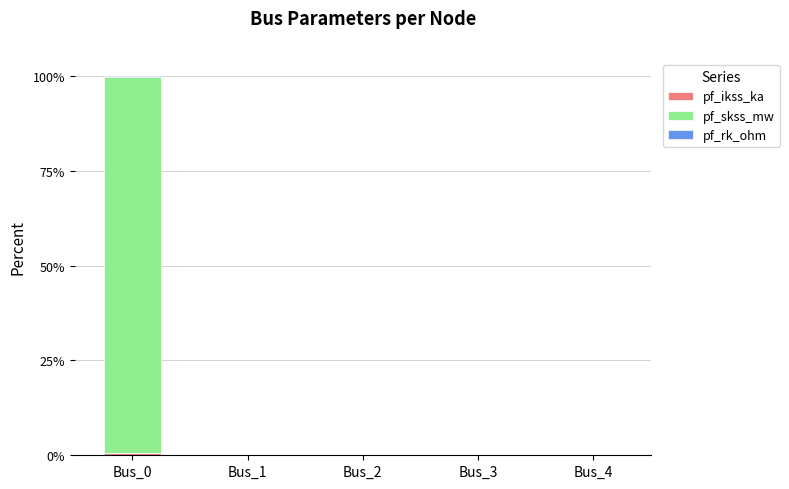

At which category is the sum across all series the highest?

Bus_0